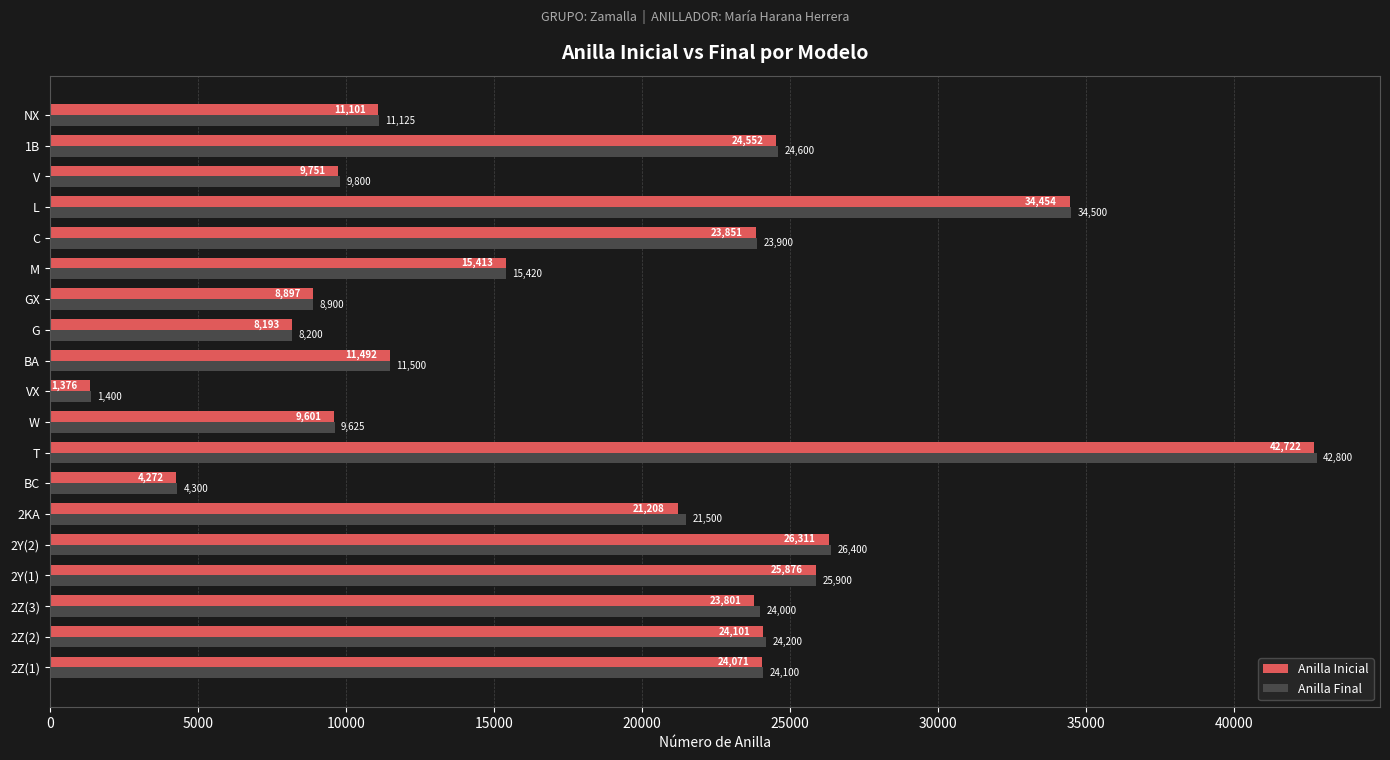

What is the sum of all Anilla Inicial values?

351043